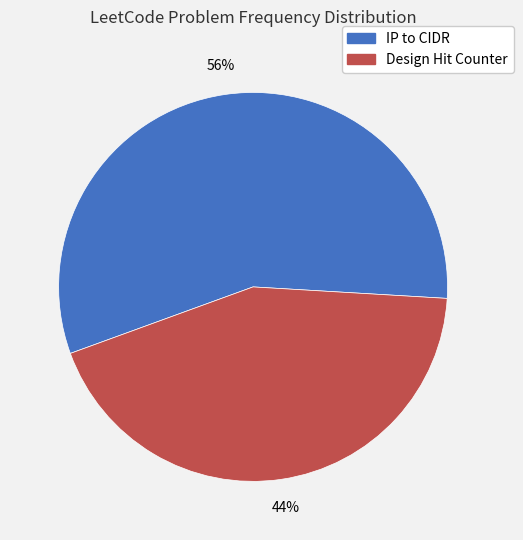

Count the number of slices in the pie.

2